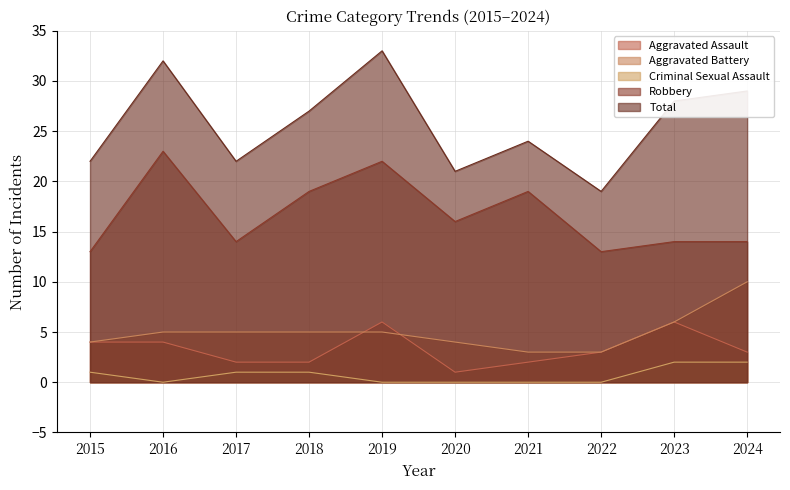

Between 2015 and 2024, which series saw the biggest shift?

Total